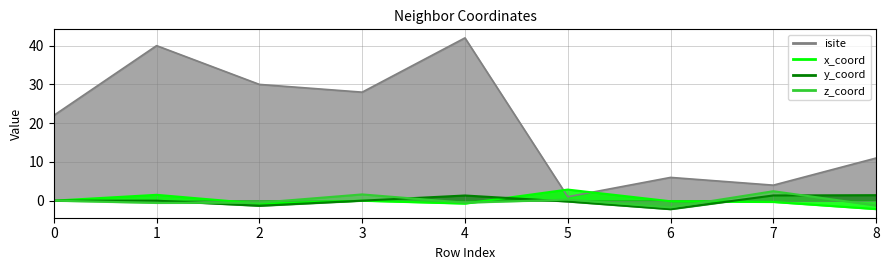

What is the value of the y_coord point at the 5th from the left?

1.3